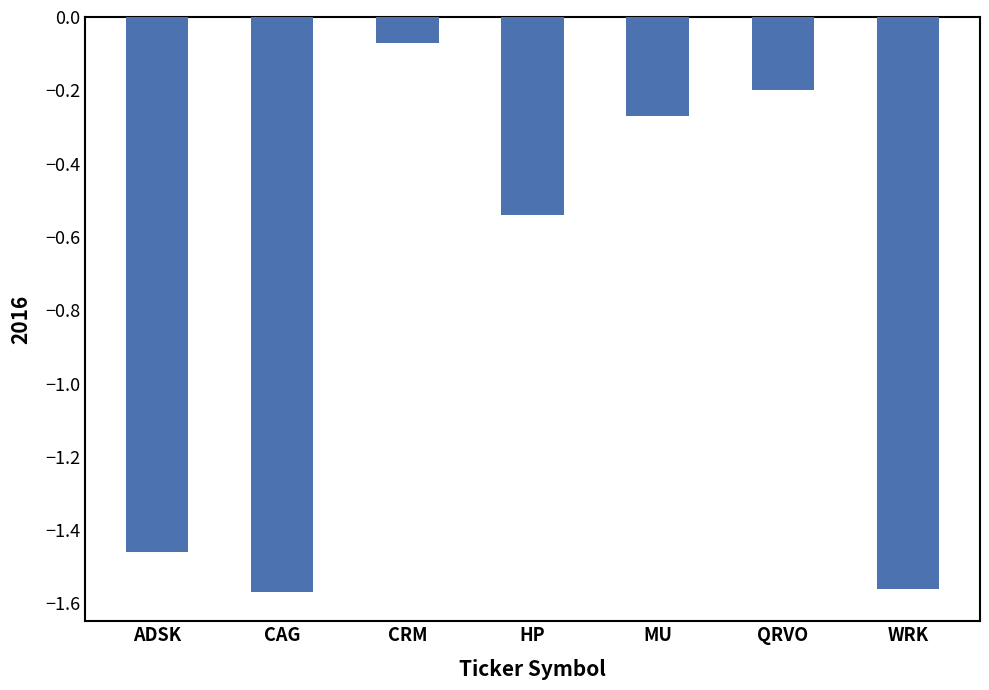

Which category has the highest value across all series?

CRM